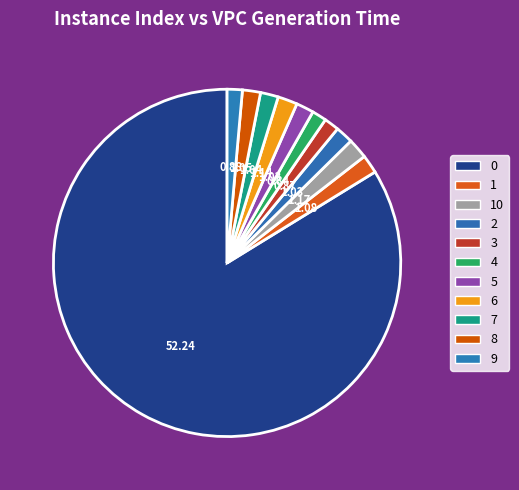

How many segments does this pie chart have?

11